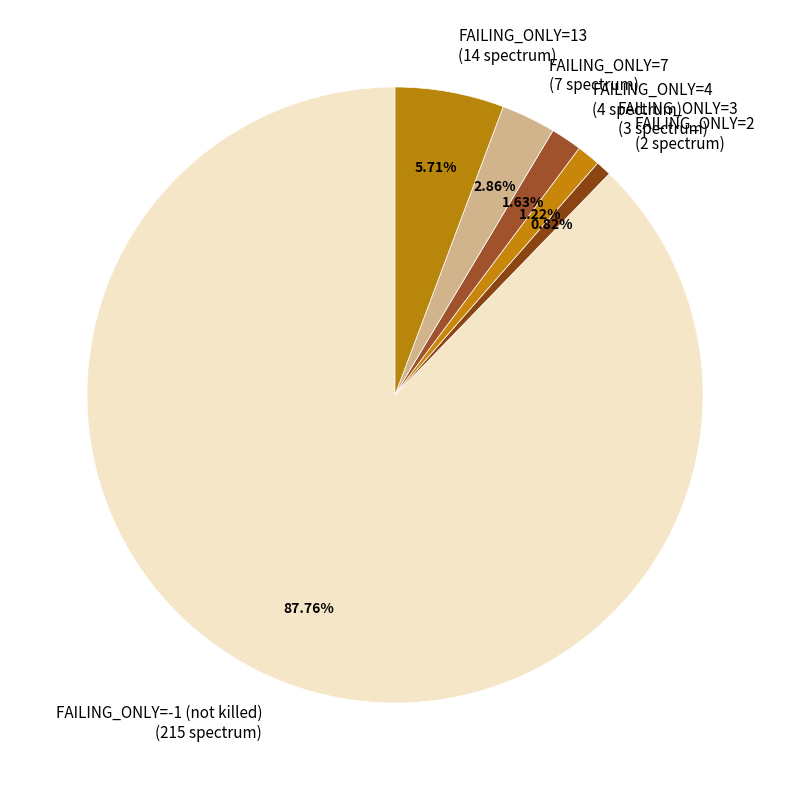

Is the sum of FAILING_ONLY=3 (3 spectrum) and FAILING_ONLY=4 (4 spectrum) greater than half?

No